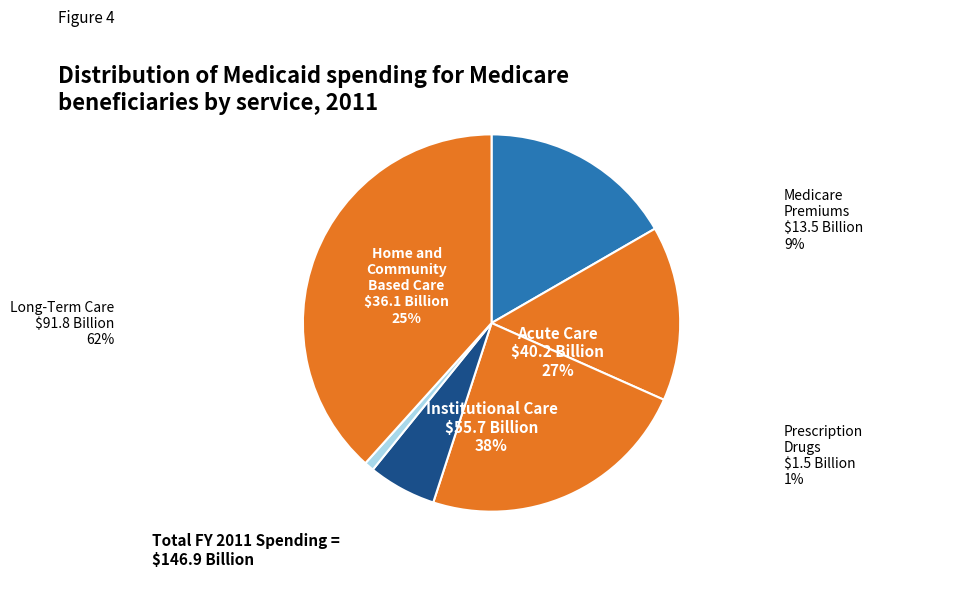

Count the number of slices in the pie.

6